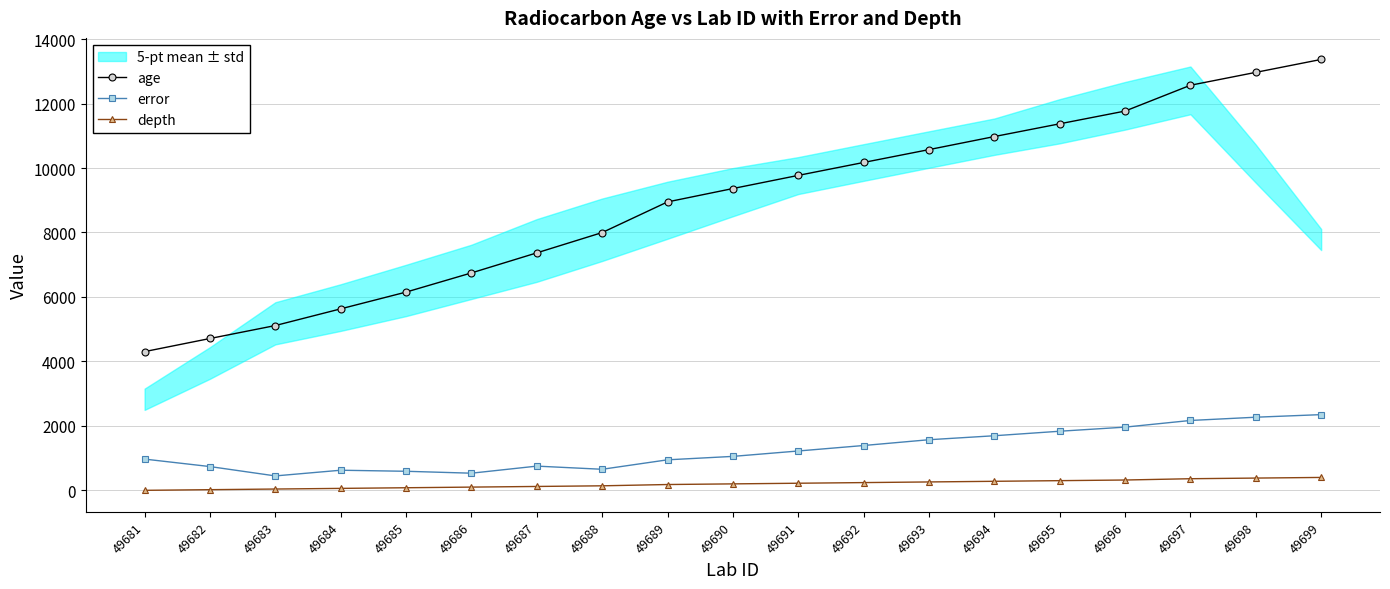

Between 49683 and 49688, which series saw the biggest shift?

age